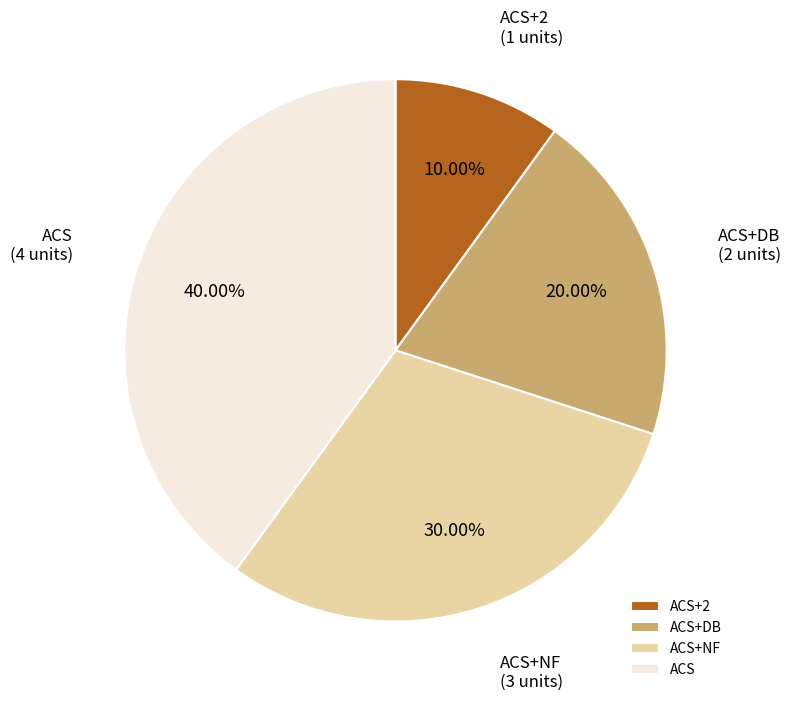

Rank the categories by value from lowest to highest.

ACS+2, ACS+DB, ACS+NF, ACS